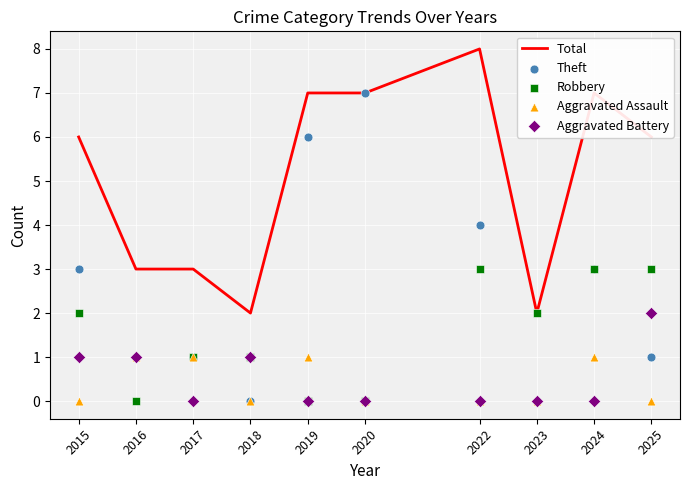

At how many categories does at least one series exceed 4?

6